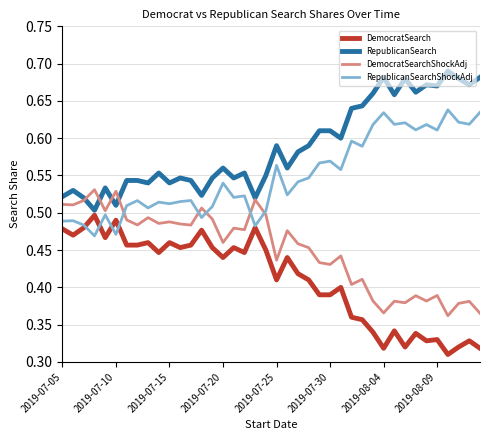

Rank the series by their average value, from highest to lowest.

RepublicanSearch, RepublicanSearchShockAdj, DemocratSearchShockAdj, DemocratSearch